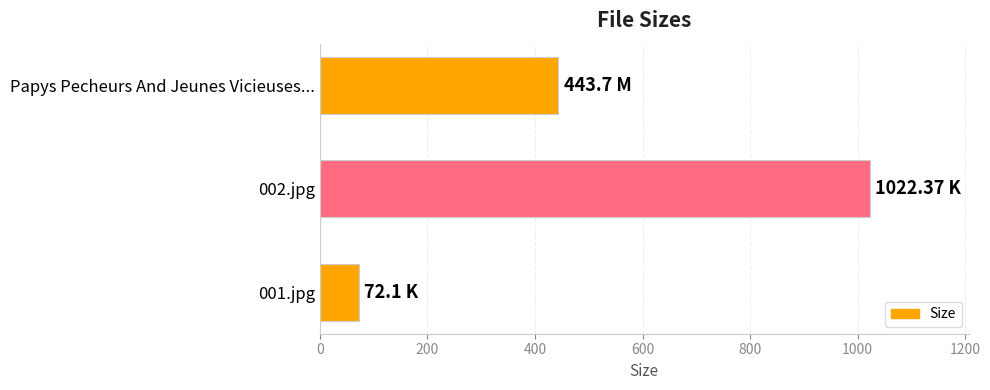

Where is the data nearest to the value 547?

Papys Pecheurs And Jeunes Vicieuses...